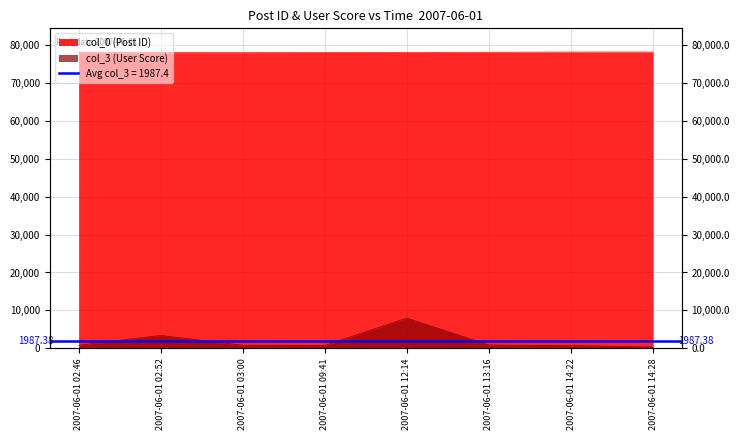

How many categories are shown in the chart?

8